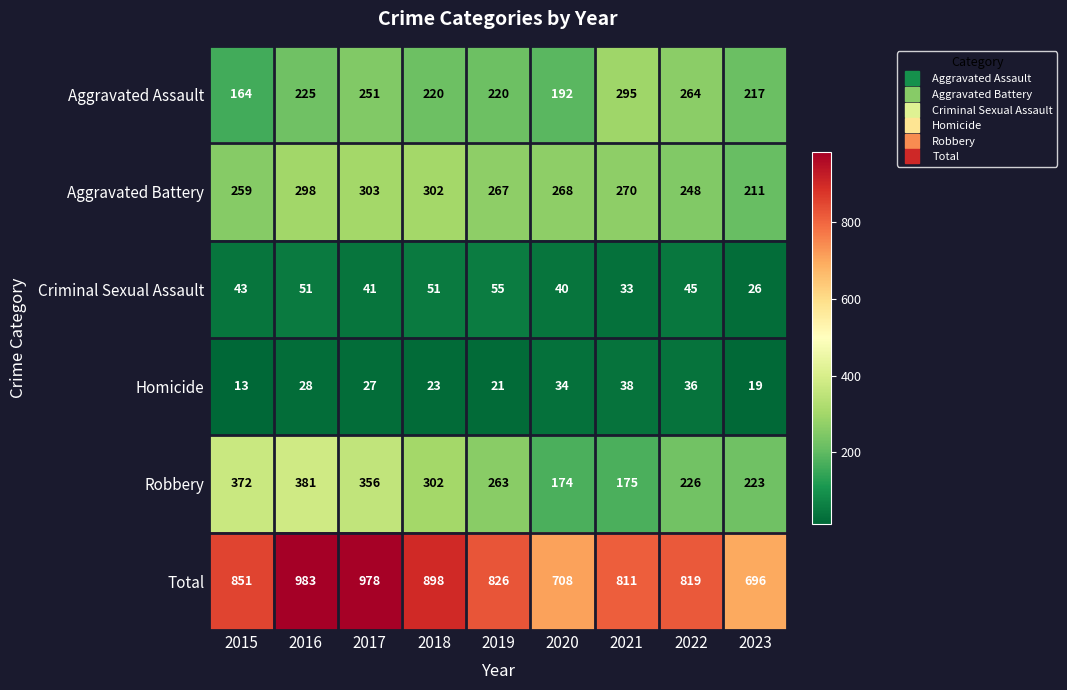

Where is Criminal Sexual Assault nearest to the value 40?

2020